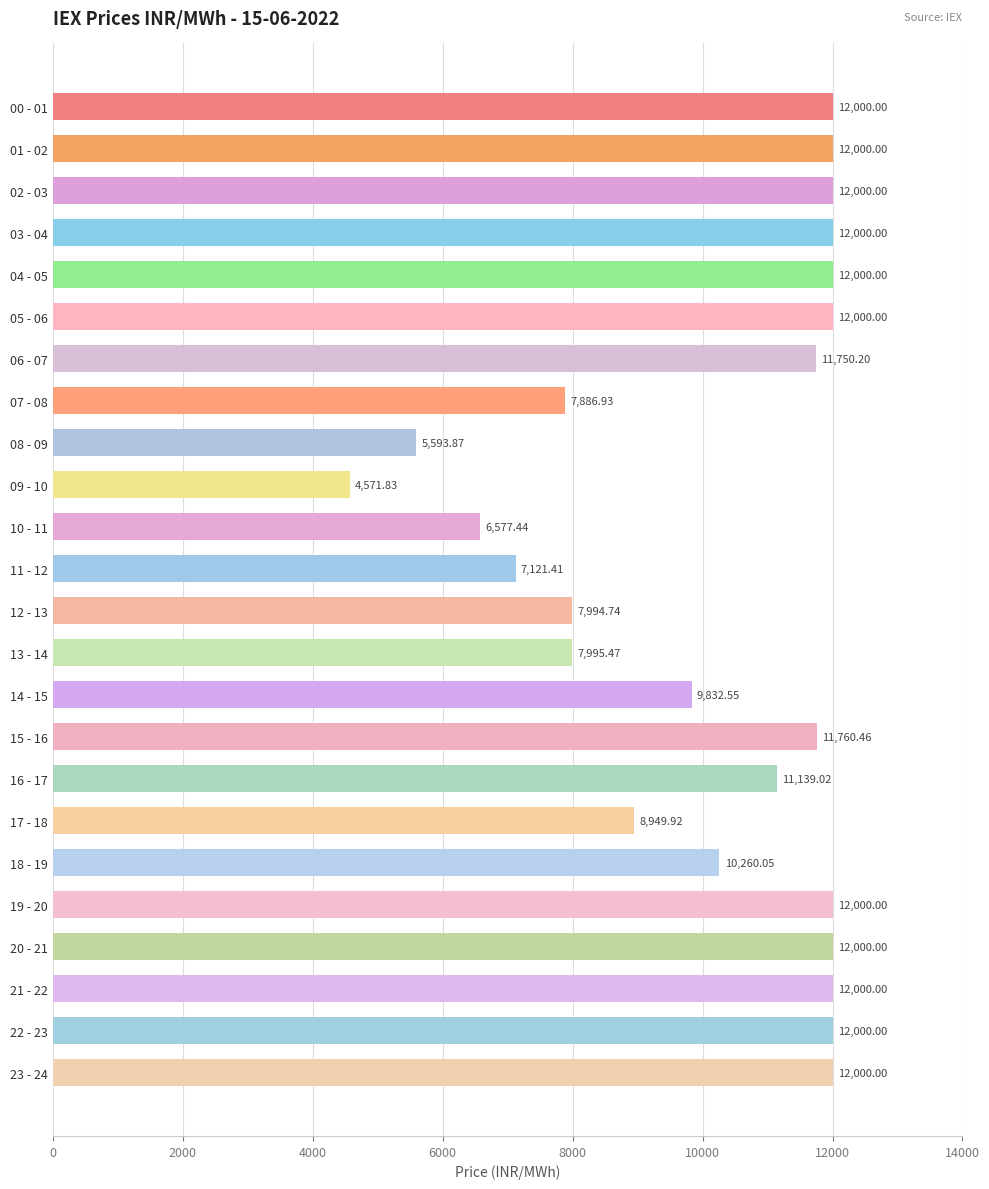

What is the average value?

10143.1